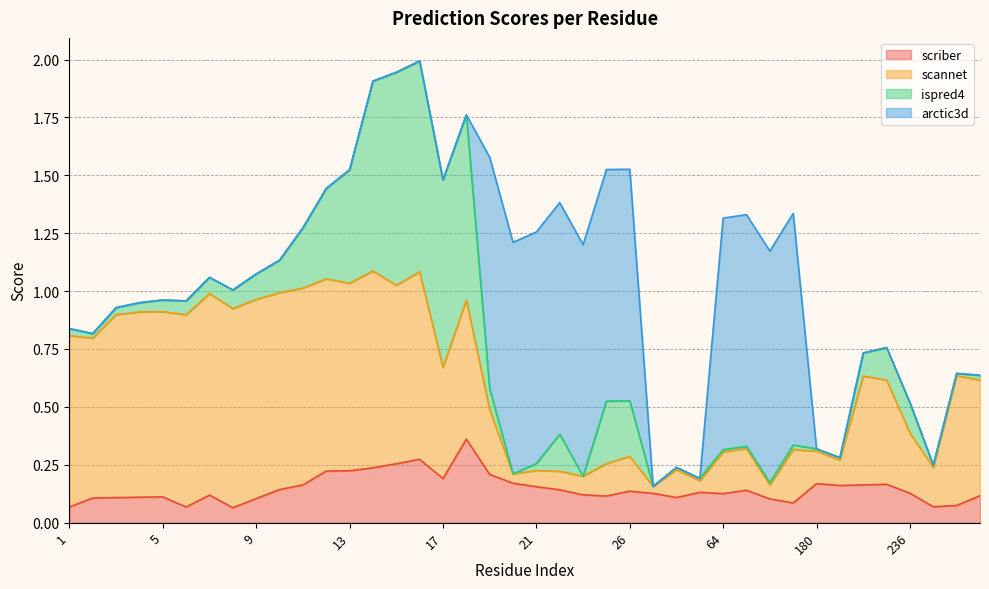

True or false: scannet has more than 0 points higher than both neighbors.

True